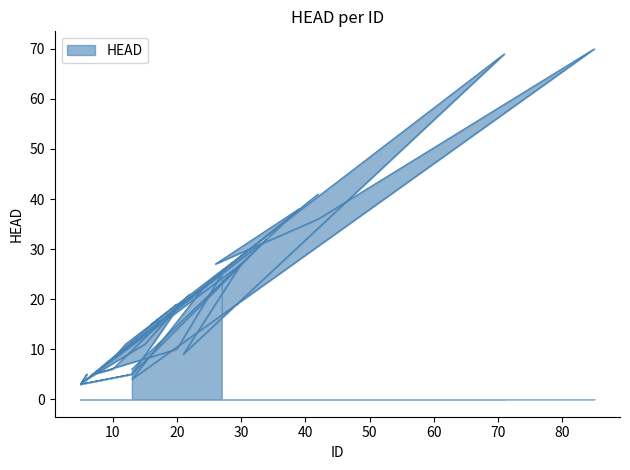

How many data points are less than 15?

17